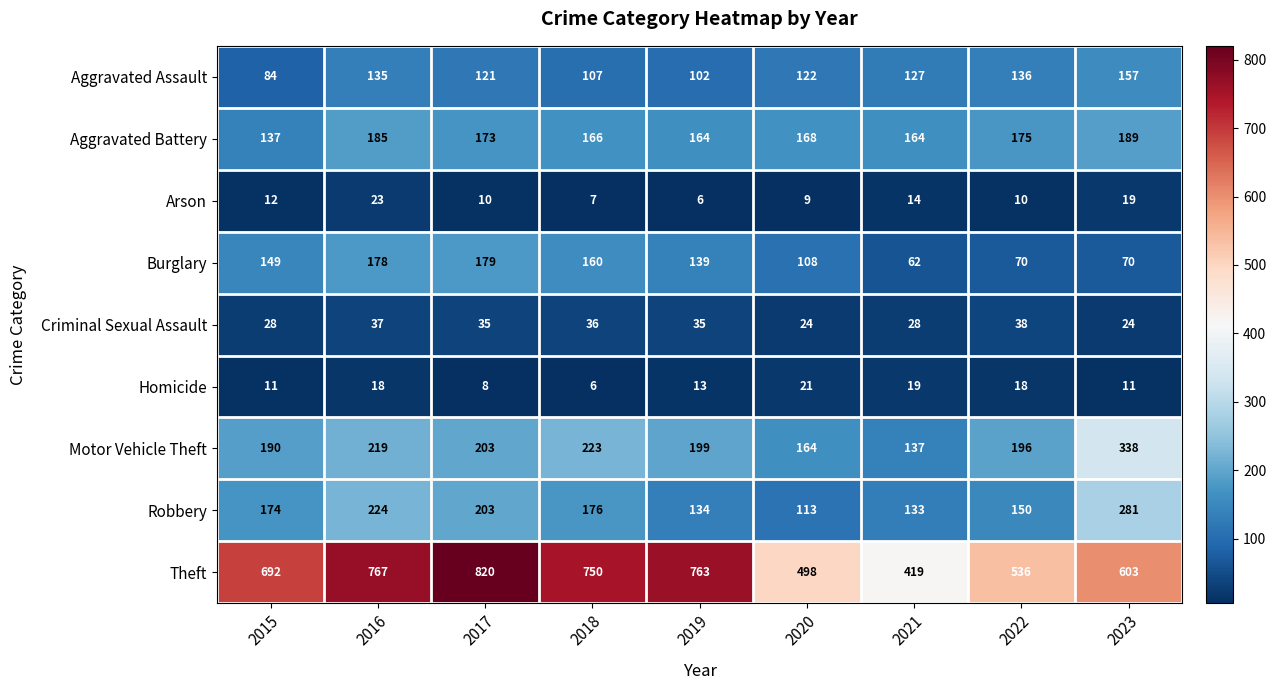

What is the sum of the Homicide values at 2021 and 2020?

40